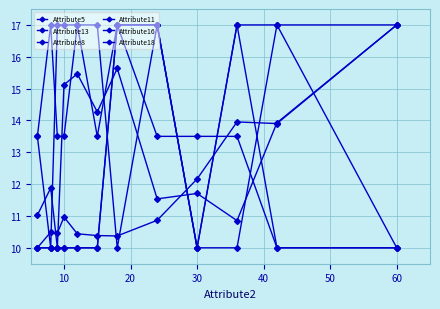

How many times do Attribute5 and Attribute8 cross each other?

5